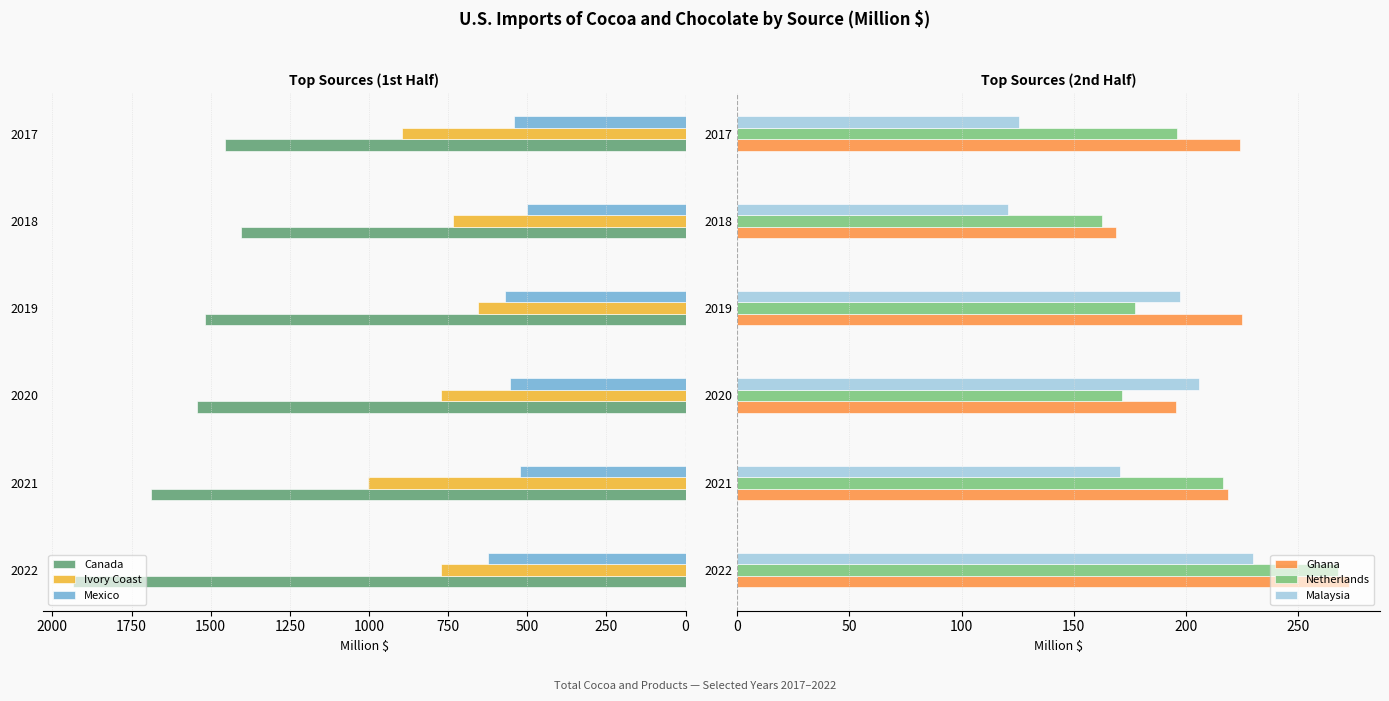

Rank the series by their maximum value, from highest to lowest.

Canada, Ivory Coast, Mexico, Ghana, Netherlands, Malaysia